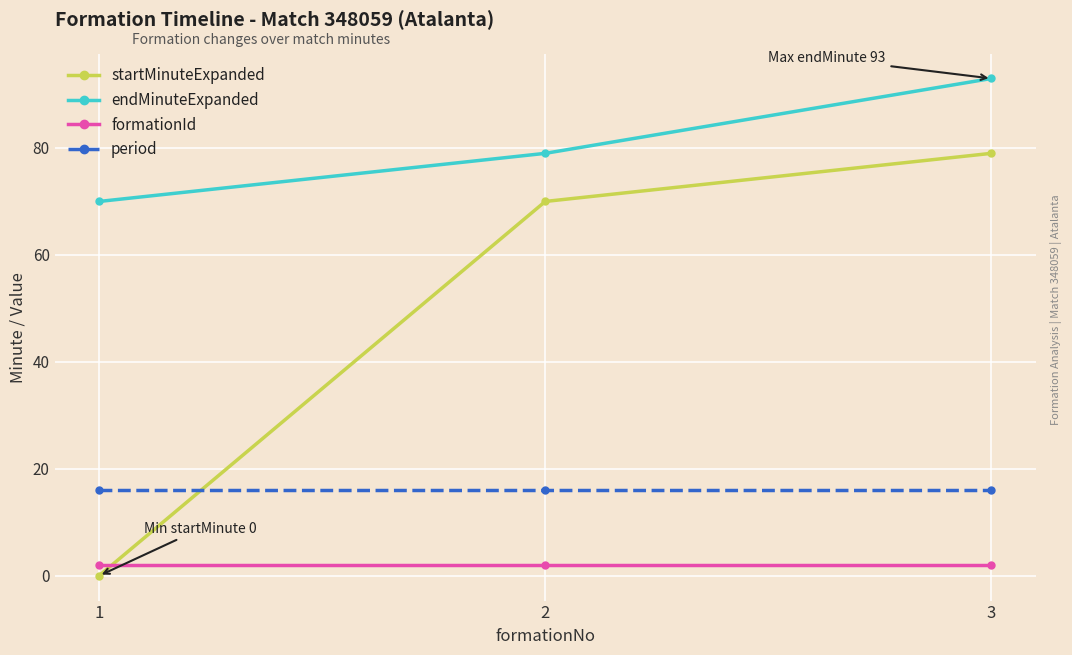

Rank the series by their maximum value, from highest to lowest.

endMinuteExpanded, startMinuteExpanded, period, formationId